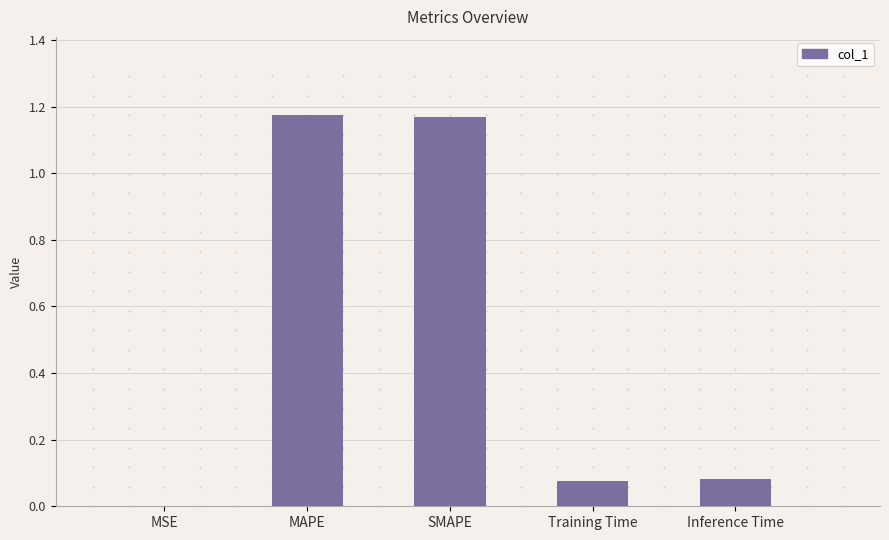

What is the sum of all values?

2.5